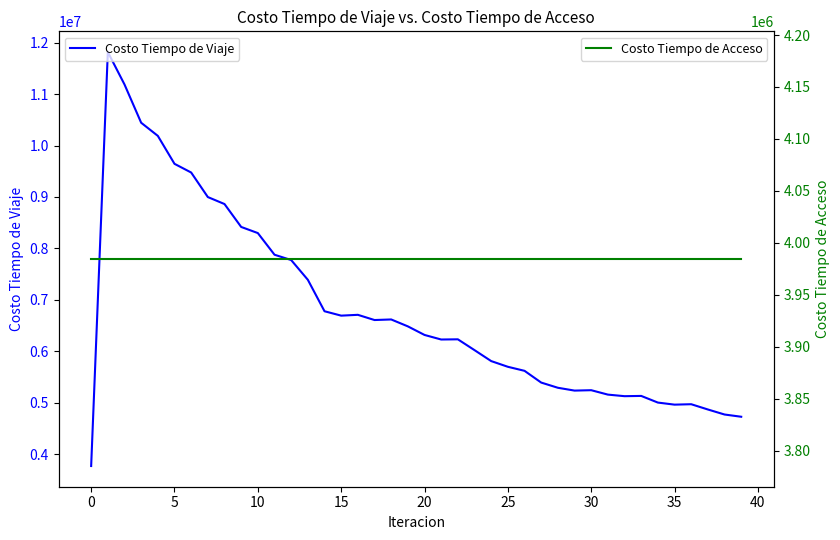

Reading right to left, what are all the values shown in this chart?

Costo Tiempo de Viaje: 4726401.3	4769922.7	4867628.8	4970067.2	4961855.9	5002110.3	5131439.3	5126474.1	5156969.5	5242747.7	5235062.2	5290010.4	5391033.6	5619484.5	5697987.9	5808825.4	6021676.9	6232237.0	6228510.5	6317333.1	6484000.9	6618437.4	6607288.8	6708612.4	6692684.0	6778195.2	7389830.1	7773718.6	7877472.1	8298357.2	8417712.4	8862990.3	8998877.5	9476059.7	9645144.2	10188796.8	10444116.4	11188667.1	11819120.1	3768212.0
Costo Tiempo de Acceso: 3984392.3	3984392.3	3984392.3	3984392.3	3984392.3	3984392.3	3984392.3	3984392.3	3984392.3	3984392.3	3984392.3	3984392.3	3984392.3	3984392.3	3984392.3	3984392.3	3984392.3	3984392.3	3984392.3	3984392.3	3984392.3	3984392.3	3984392.3	3984392.3	3984392.3	3984392.3	3984392.3	3984392.3	3984392.3	3984392.3	3984392.3	3984392.3	3984392.3	3984392.3	3984392.3	3984392.3	3984392.3	3984392.3	3984392.3	3984392.3